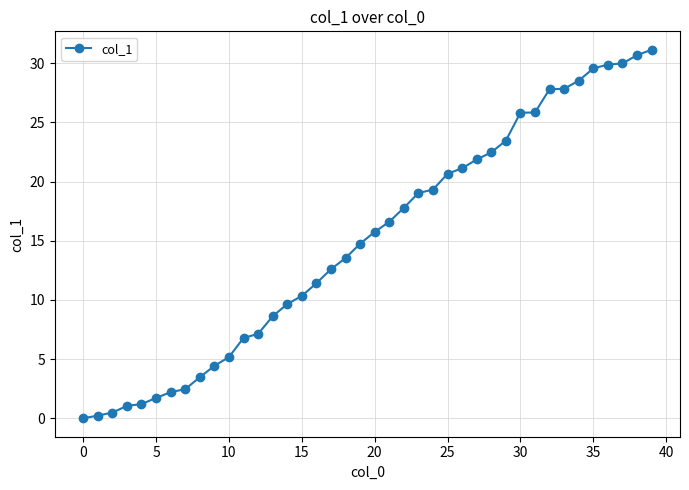

What is the average value?

15.1